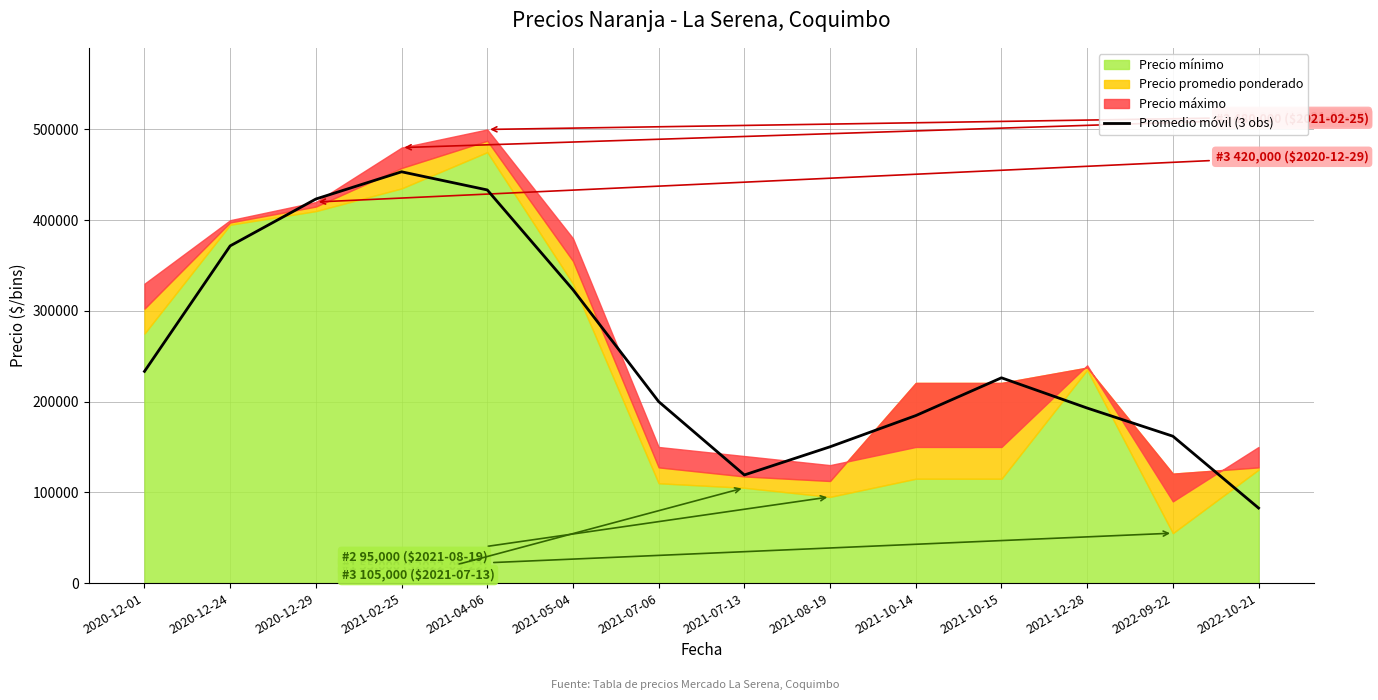

What is the maximum value for Promedio móvil (3 obs)?

453333.3